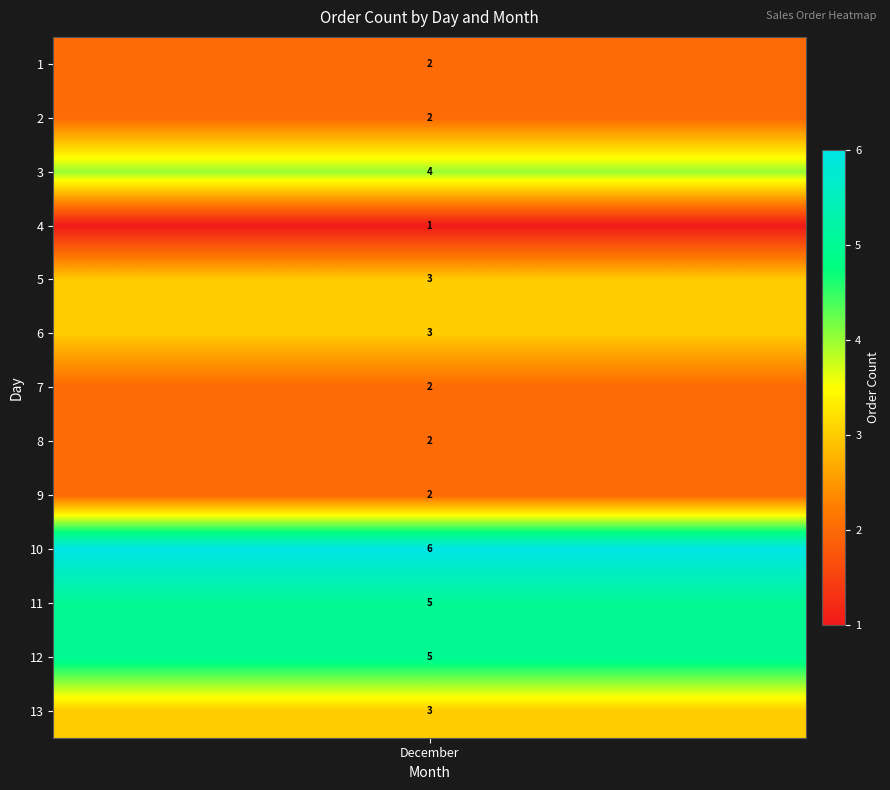

Between 5 and 2, which is larger?

5